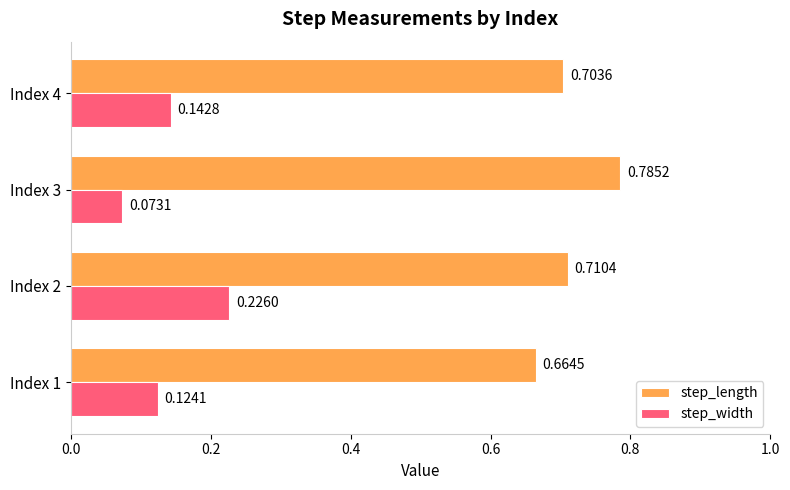

What is the sum of the step_width values at Index 2 and Index 3?

0.3